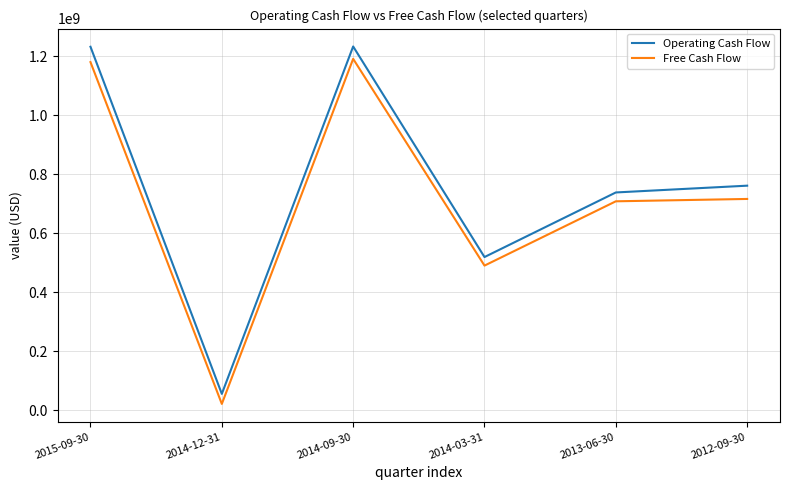

What is the difference between the maximum and minimum values in the Free Cash Flow series?

1170000000